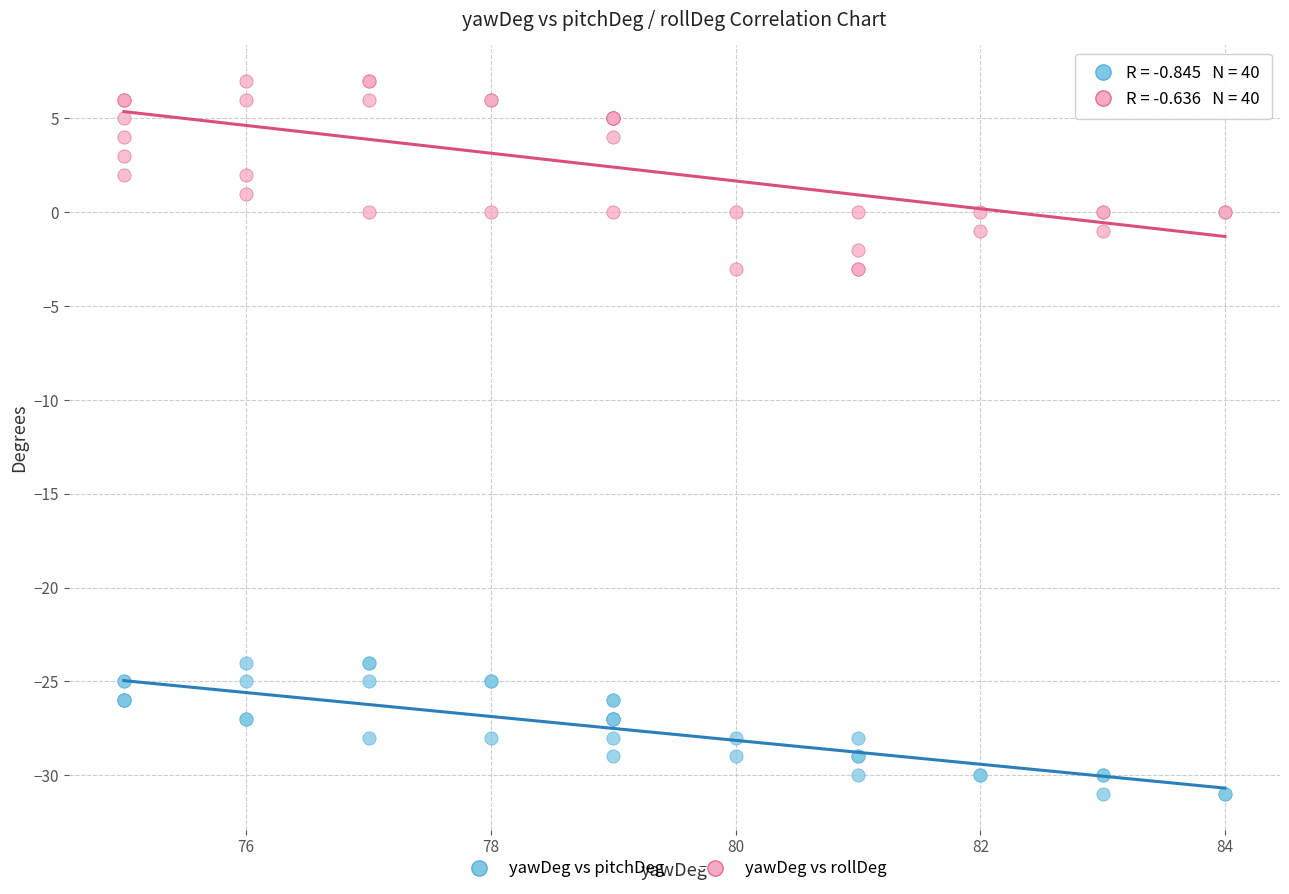

What are all the series names shown in the legend?

yawDeg vs pitchDeg, yawDeg vs rollDeg